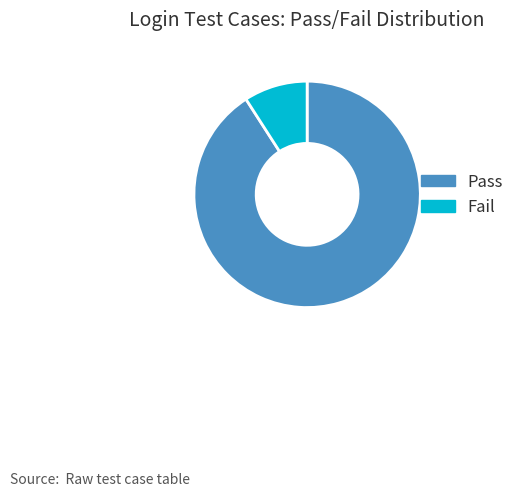

Is it true that Pass is 91% of the pie?

True